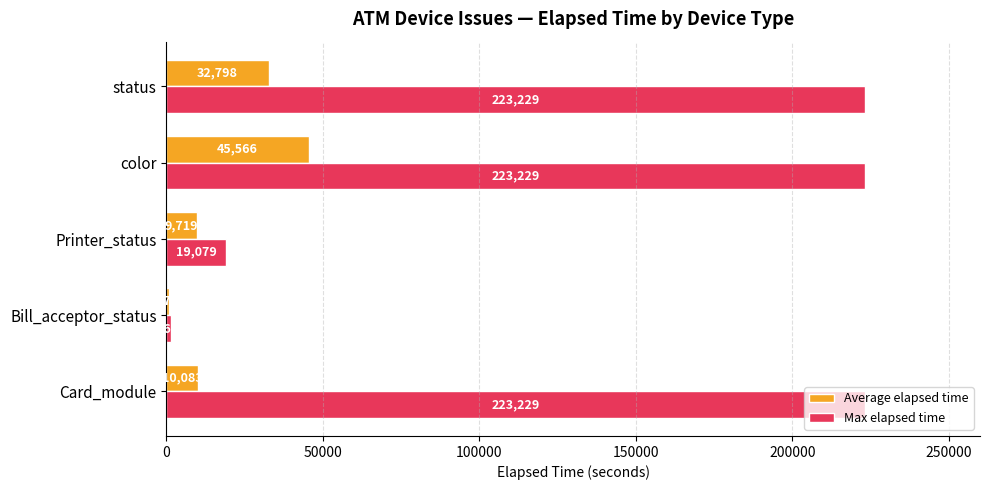

Is it true that Max elapsed time equals 1634 at Bill_acceptor_status?

True